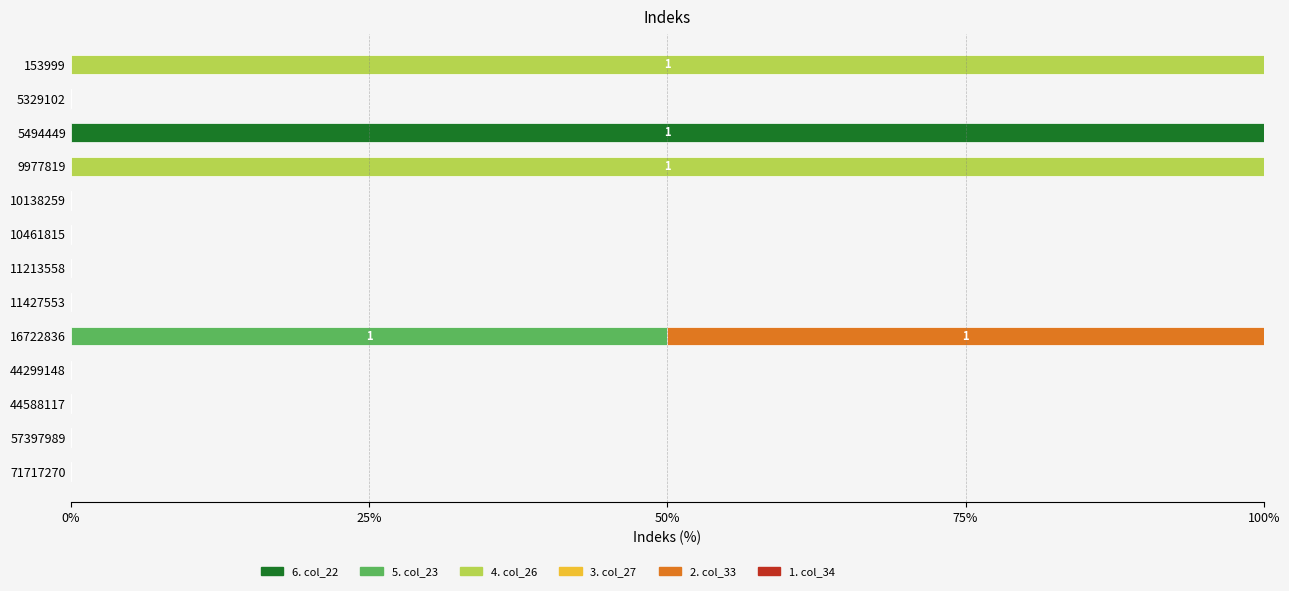

What is the maximum value for 6. col_22?

100